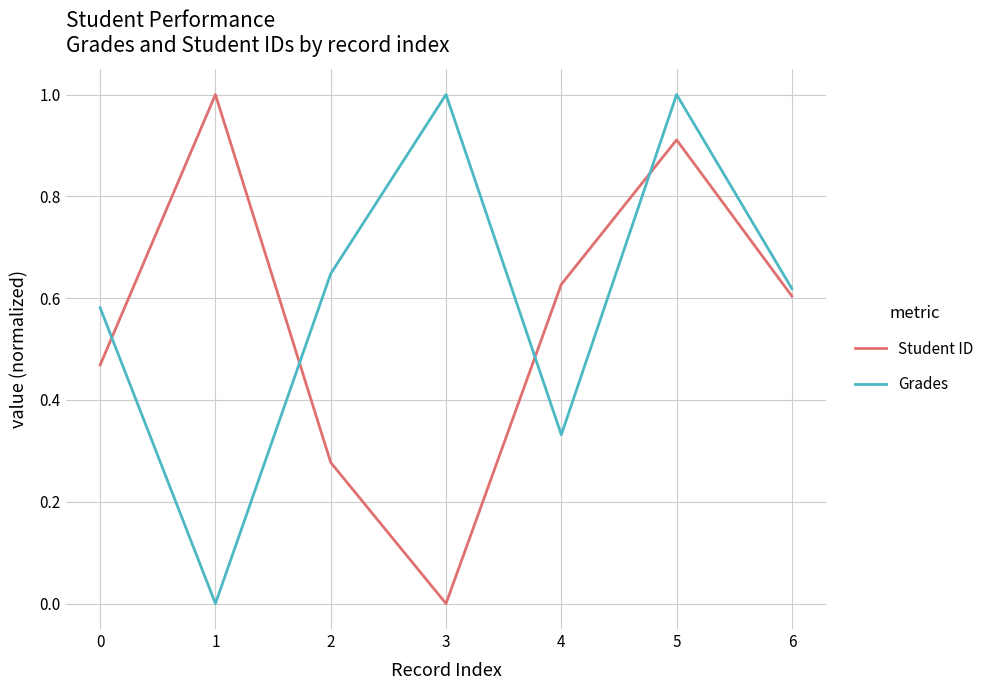

What is the maximum value shown in the chart?

1.0